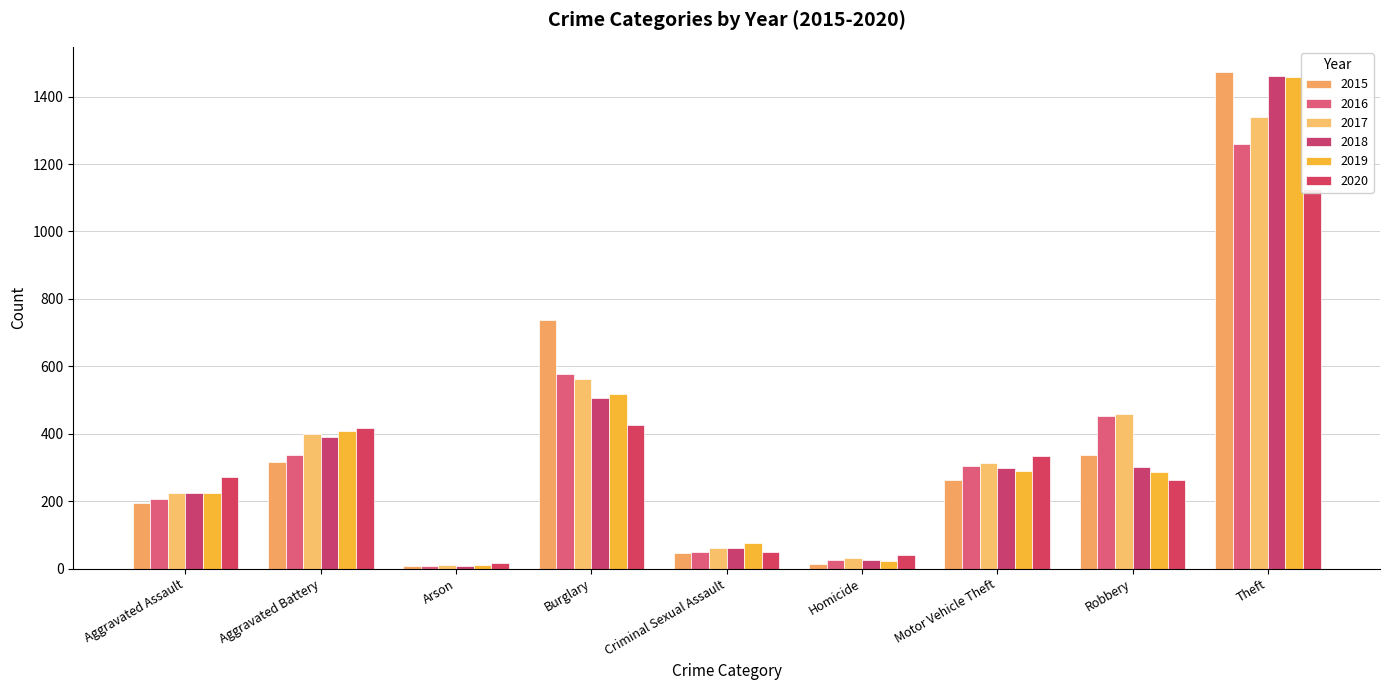

How many bars are there in each group?

6